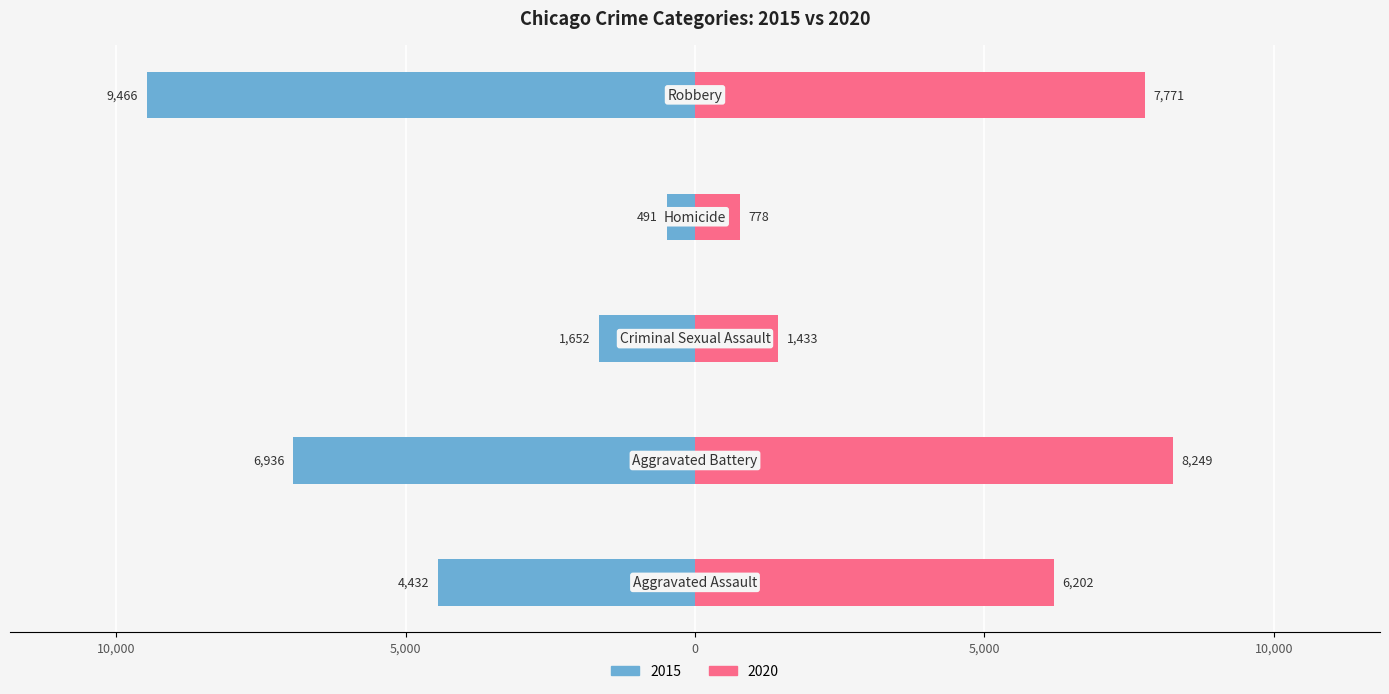

Which has a higher value, Robbery or Criminal Sexual Assault?

Robbery